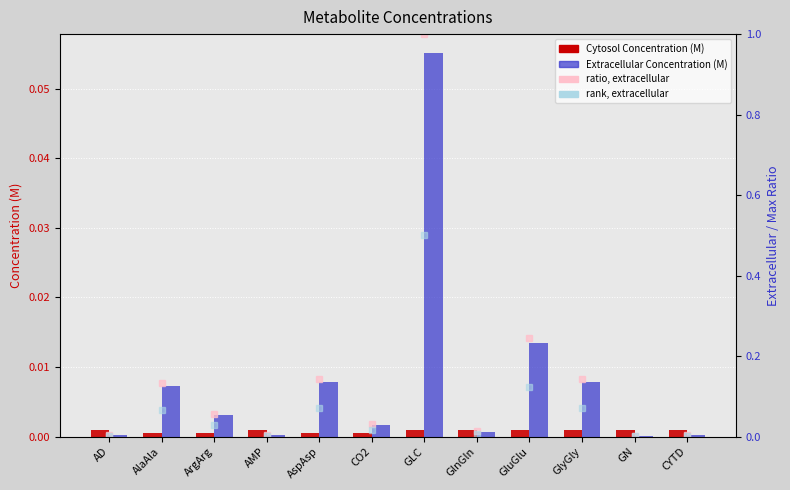

Which series has the largest total across all categories?

ratio, extracellular